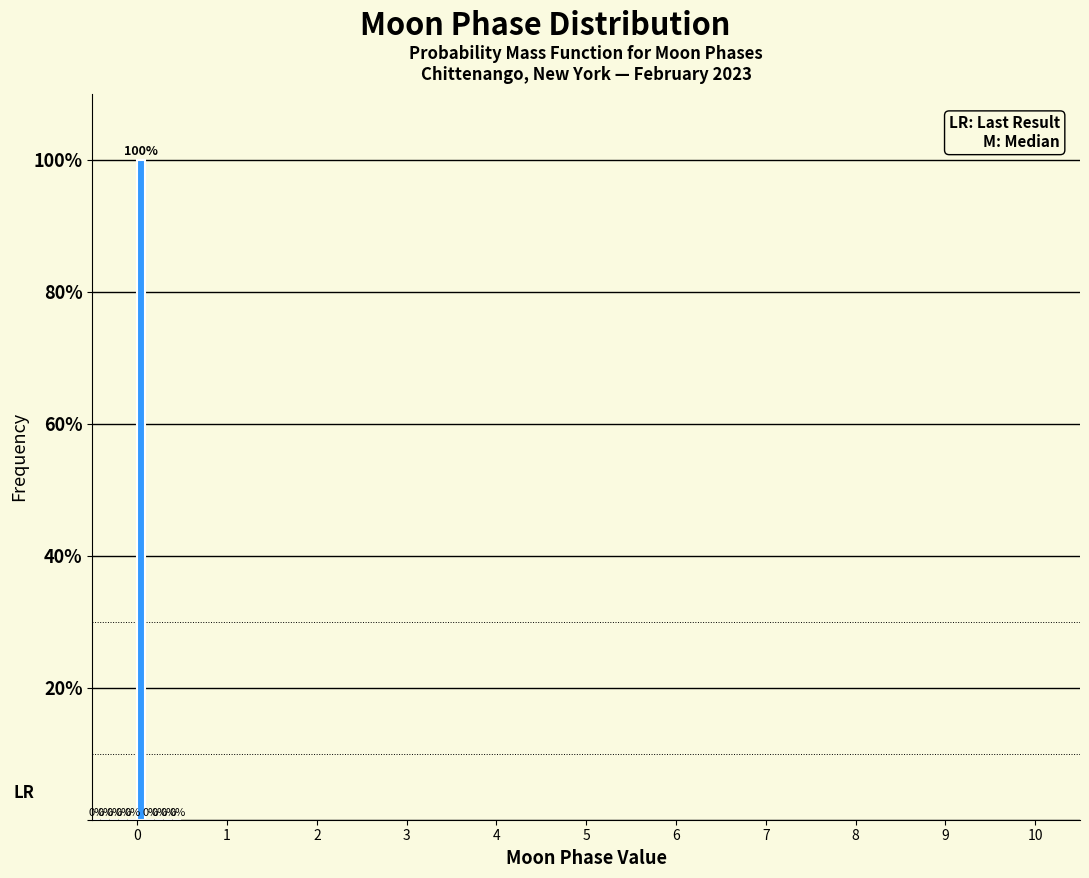

Read against the x-axis, roughly where is the centre of the tallest bar?

0.0